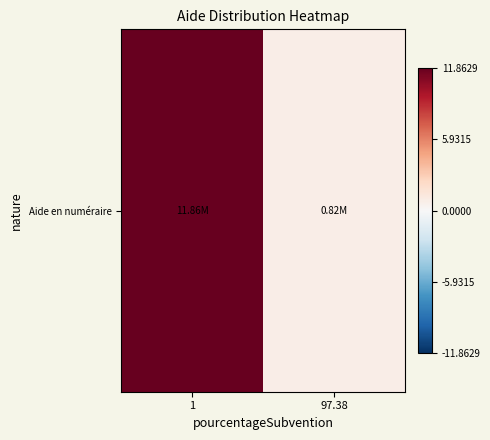

What is the greatest value displayed?

11862917.3